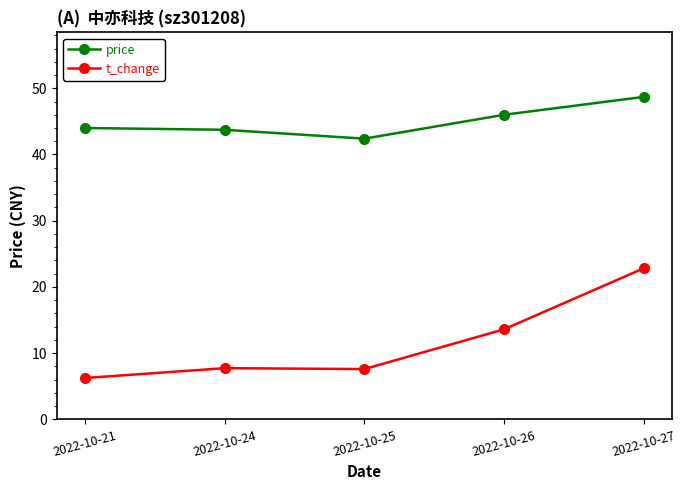

Rank the series at 2022-10-24 from highest to lowest value.

price, t_change